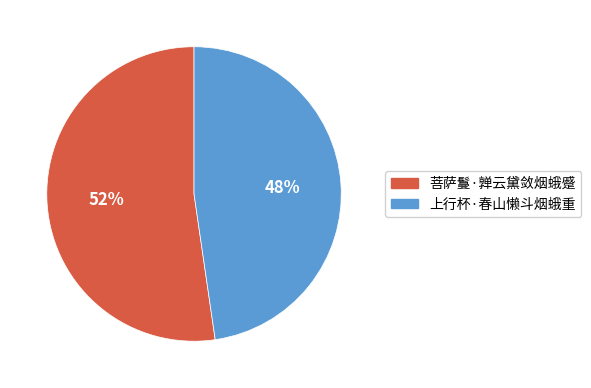

To the nearest percent, what is the average slice percentage?

50%